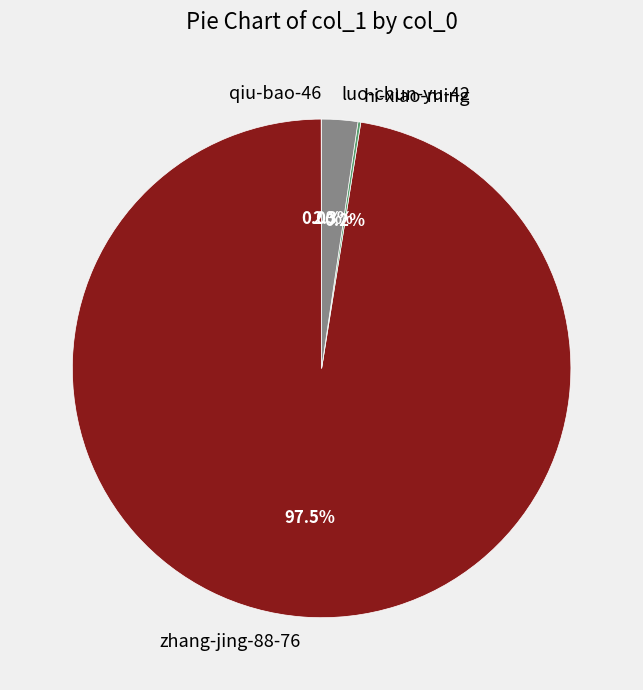

Which slice is the largest?

zhang-jing-88-76